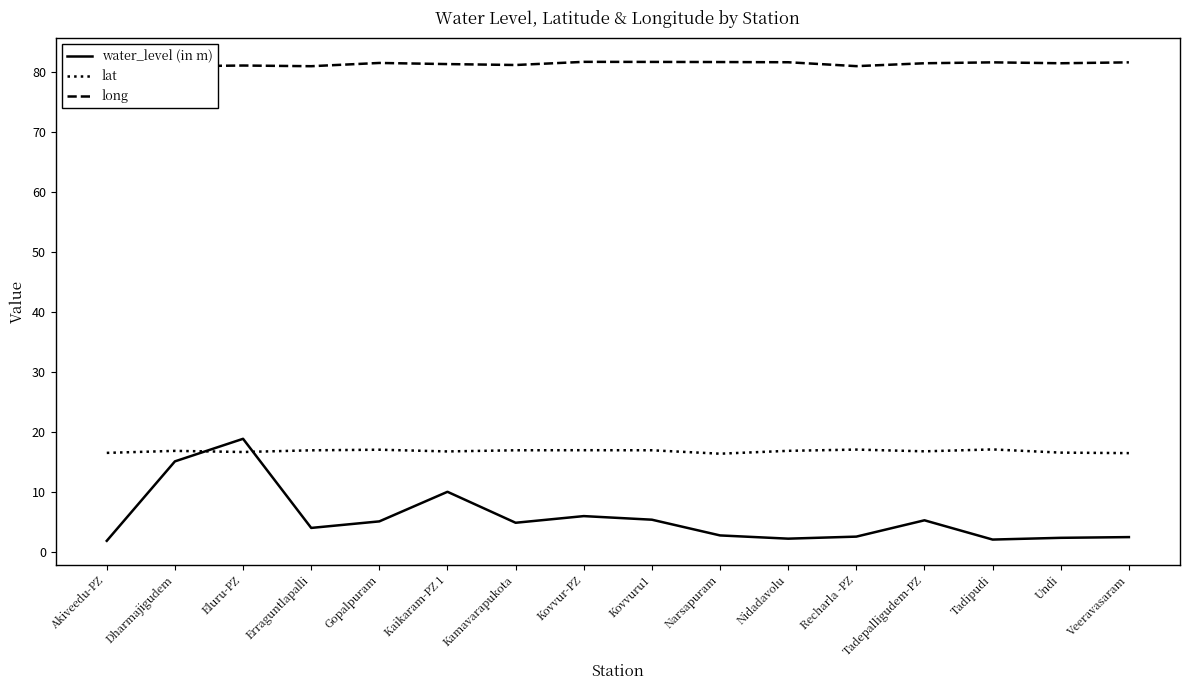

What is the label of the 15th point from the left?

Undi